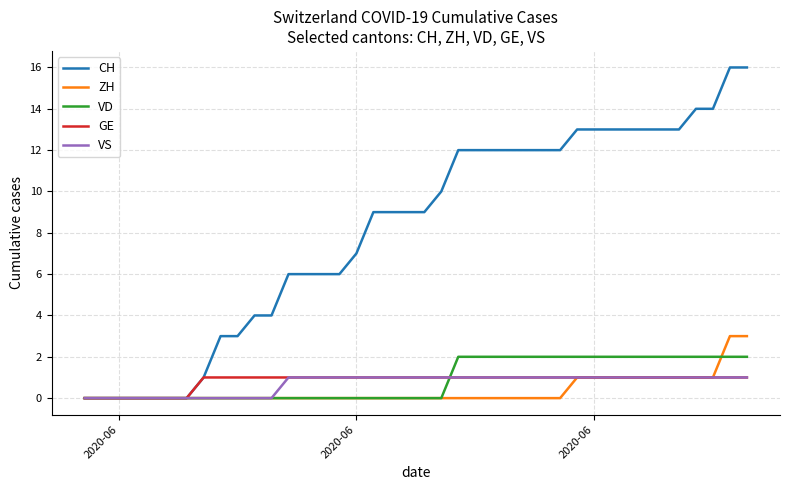

Which series has the largest range (max minus min)?

CH